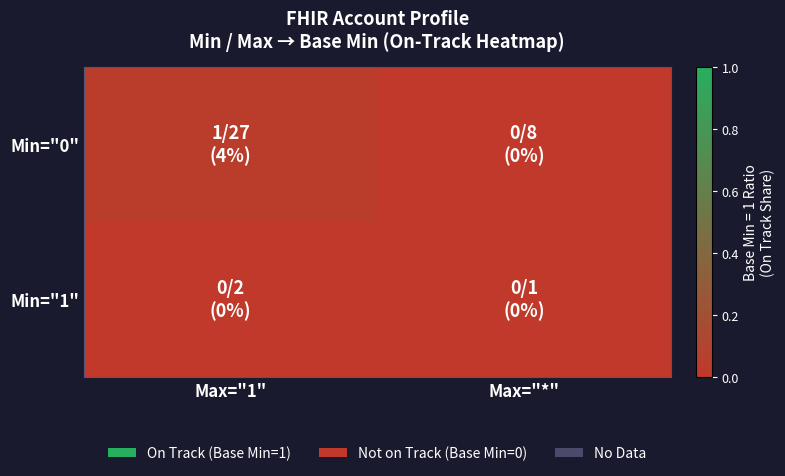

Which series has the widest spread of values?

Min="0"